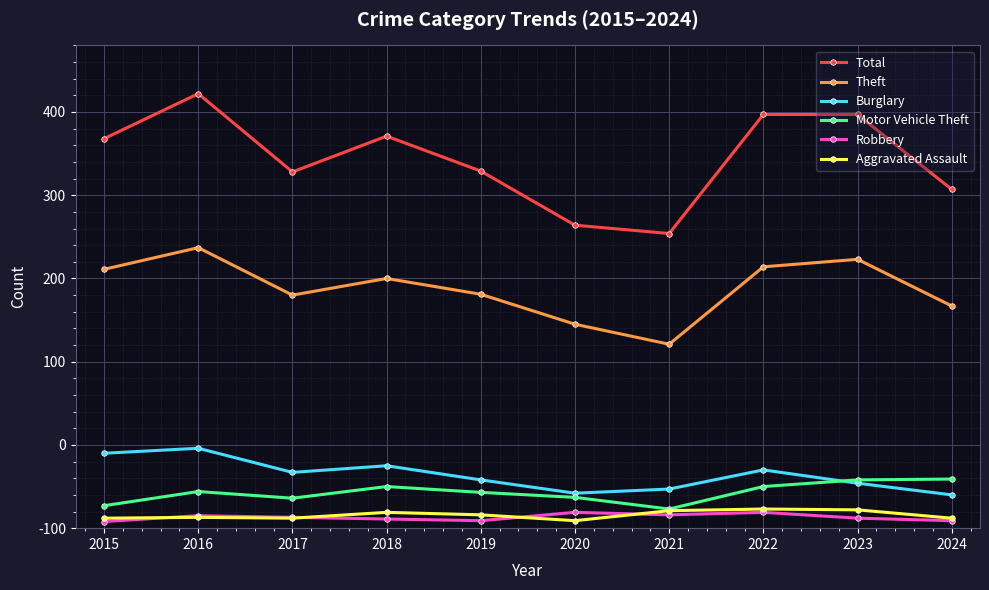

At which category does Aggravated Assault reach its first local valley?

2017